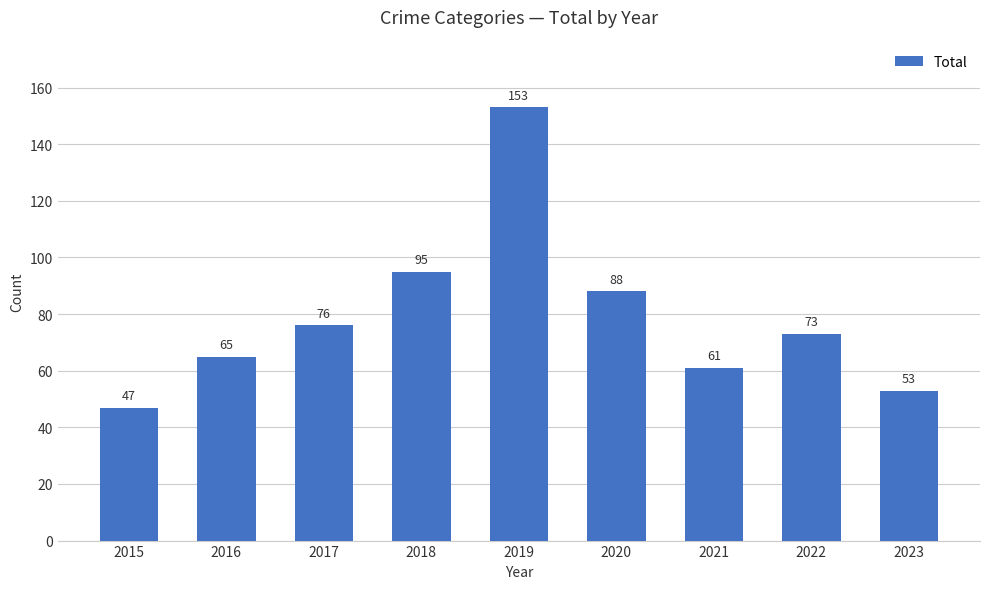

What is the difference between the maximum and minimum values?

106